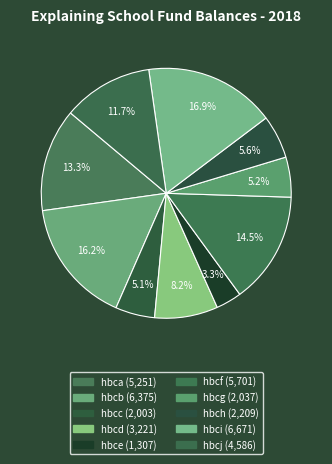

How many slices are in this pie chart?

10